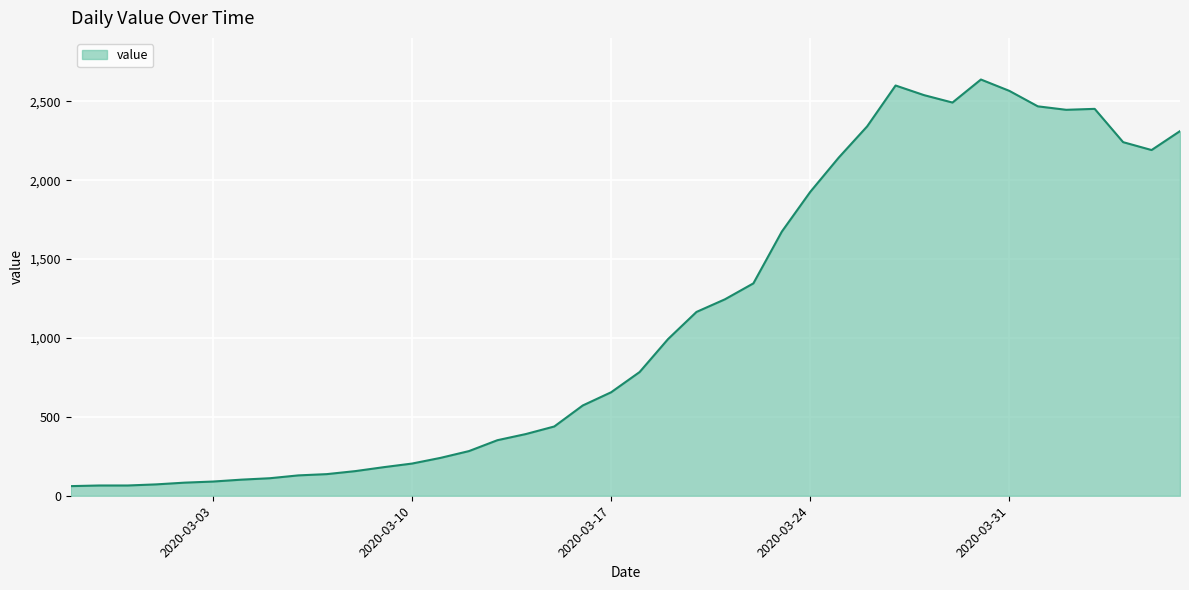

What is the difference between the maximum and minimum values?

2577